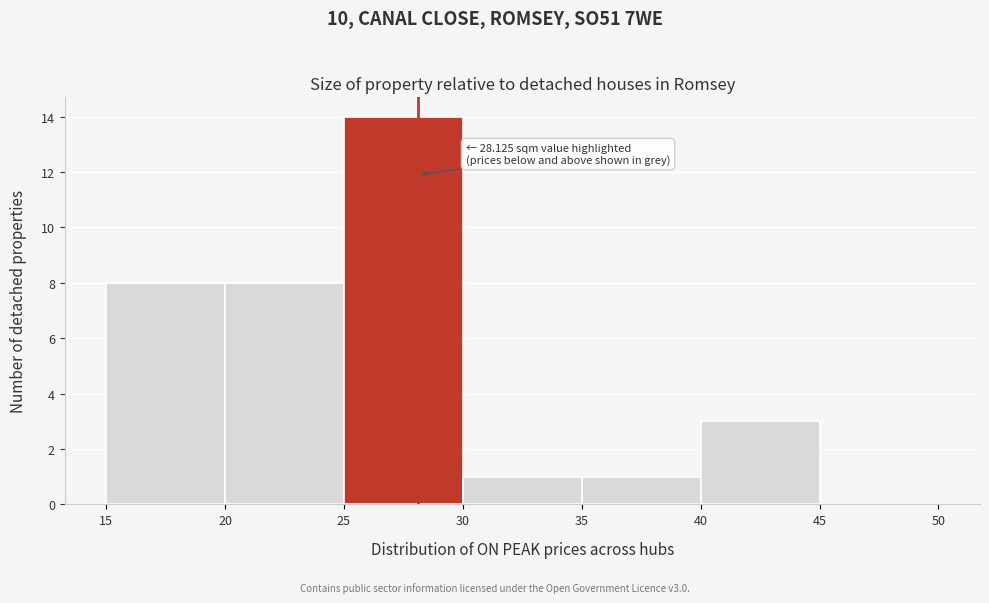

Which range on the x-axis has the tallest bar?

25 to 30